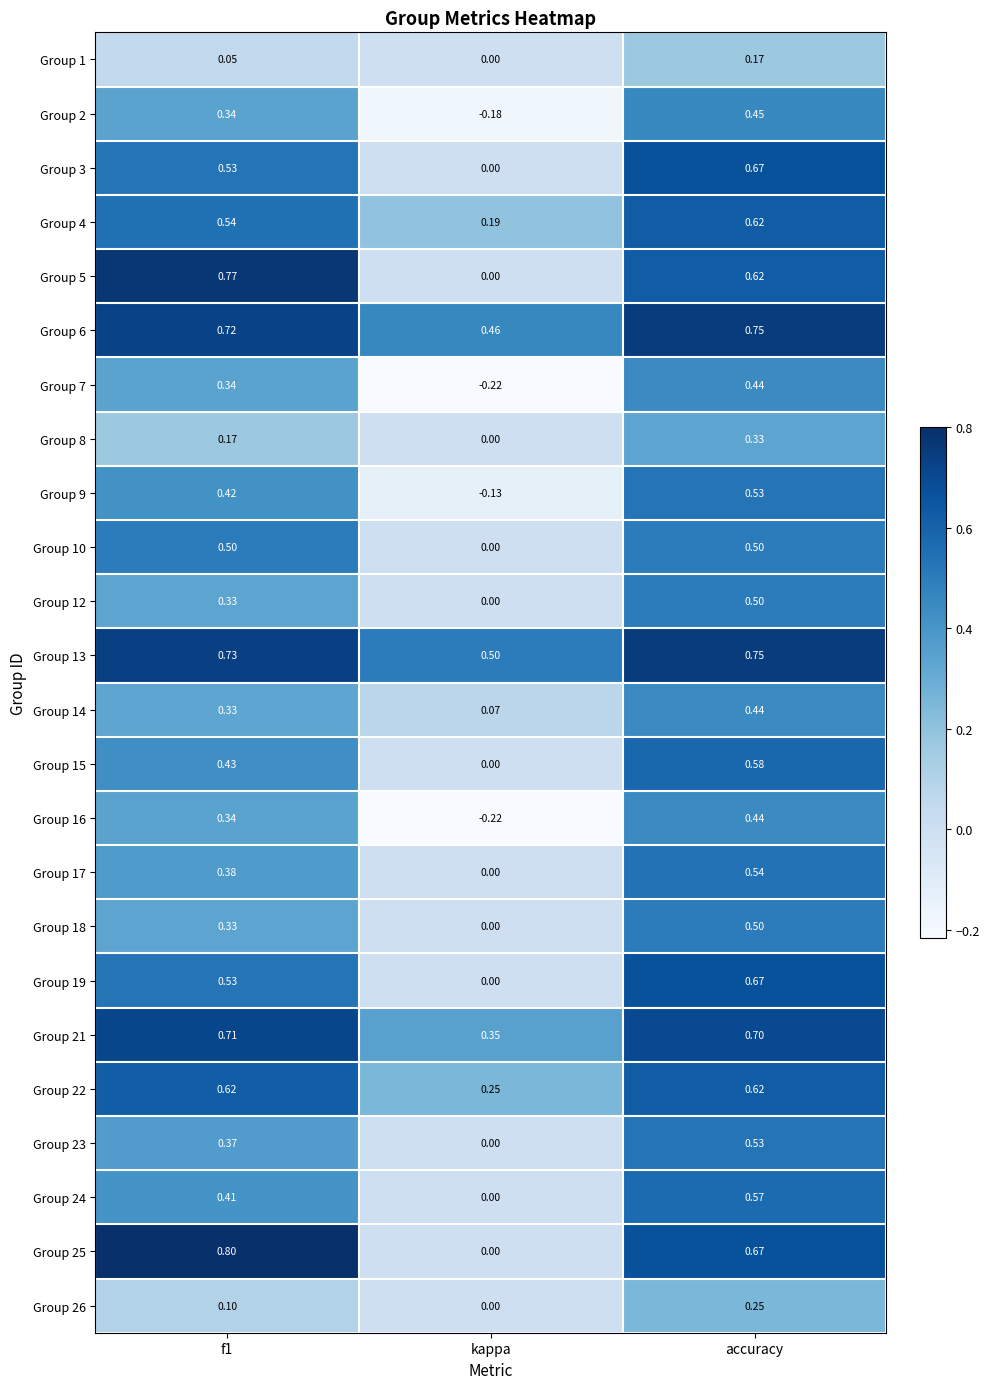

At which category is the sum across all series the highest?

accuracy